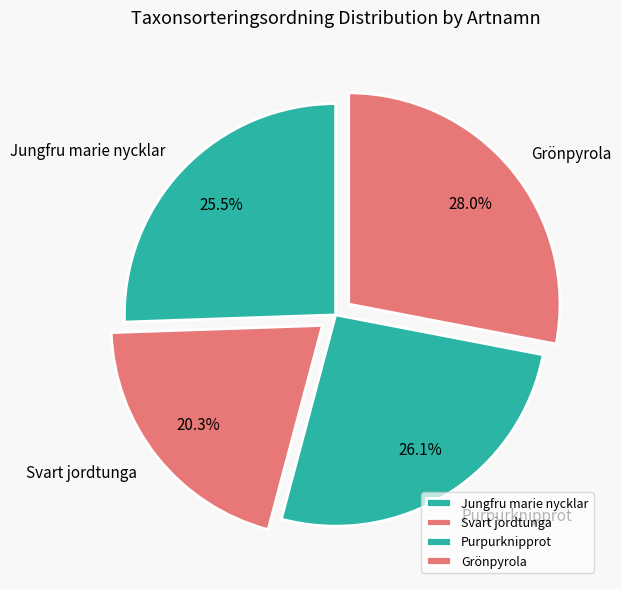

Does Grönpyrola account for over 50% of the chart?

No